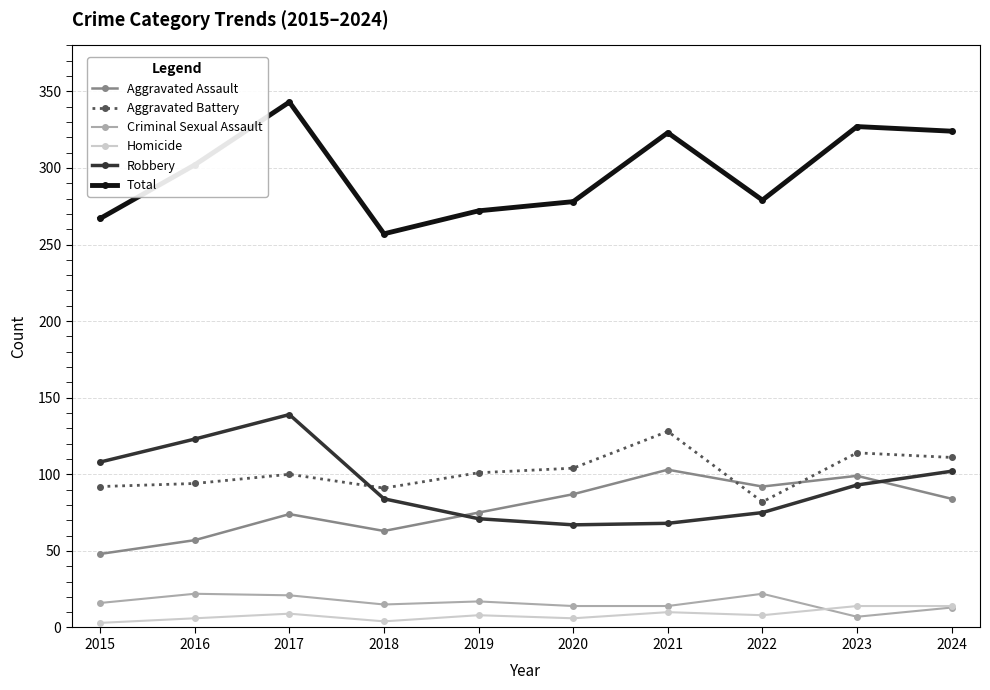

What are all the series names shown in the legend?

Aggravated Assault, Aggravated Battery, Criminal Sexual Assault, Homicide, Robbery, Total